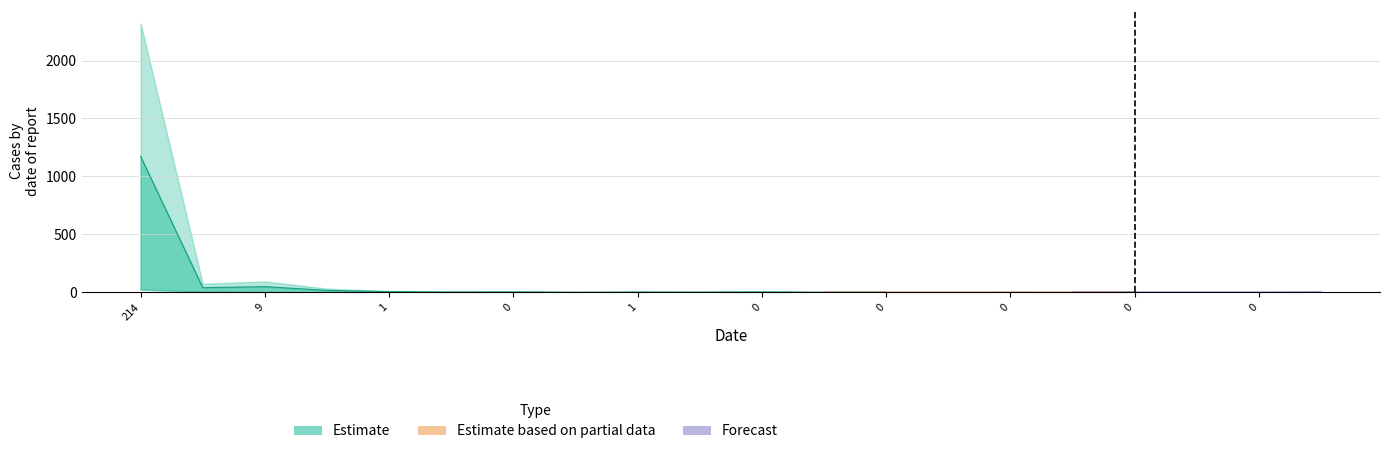

At which category does col_1 reach its first local valley?

1